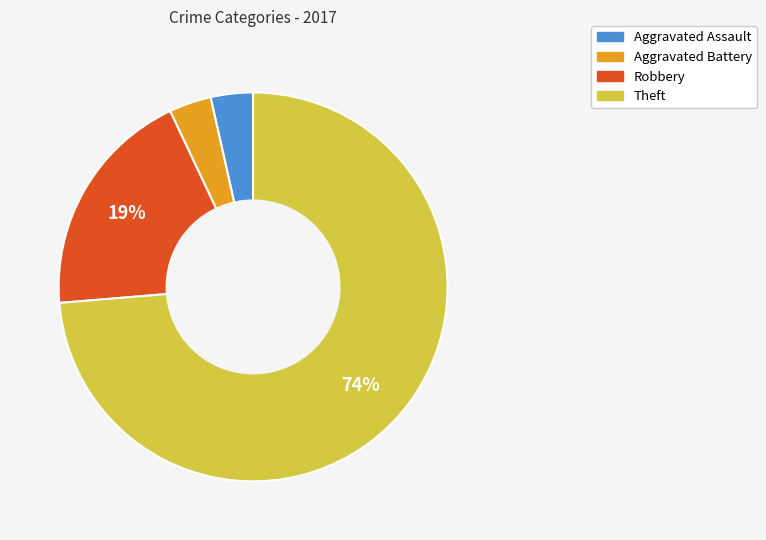

Count the number of slices in the pie.

4